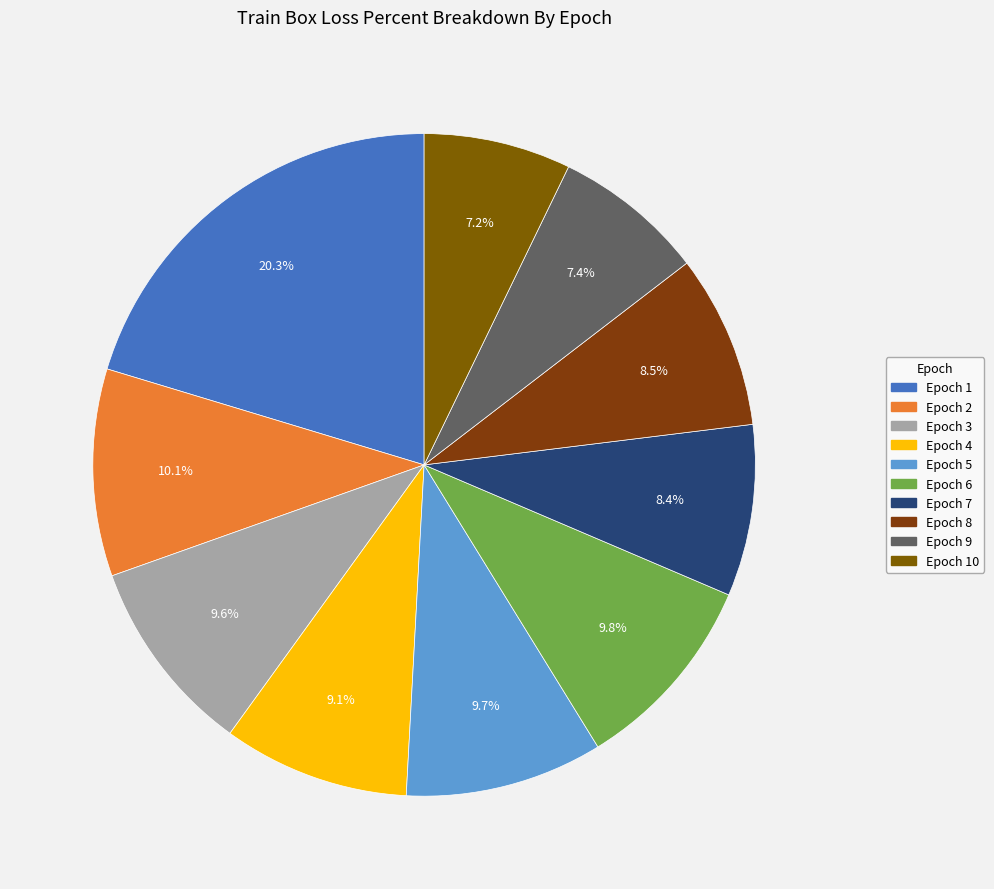

Count the number of slices in the pie.

10